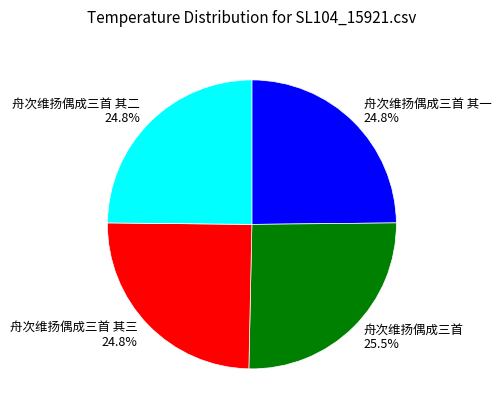

Which category has the biggest portion of the pie?

舟次维扬偶成三首 25.5%